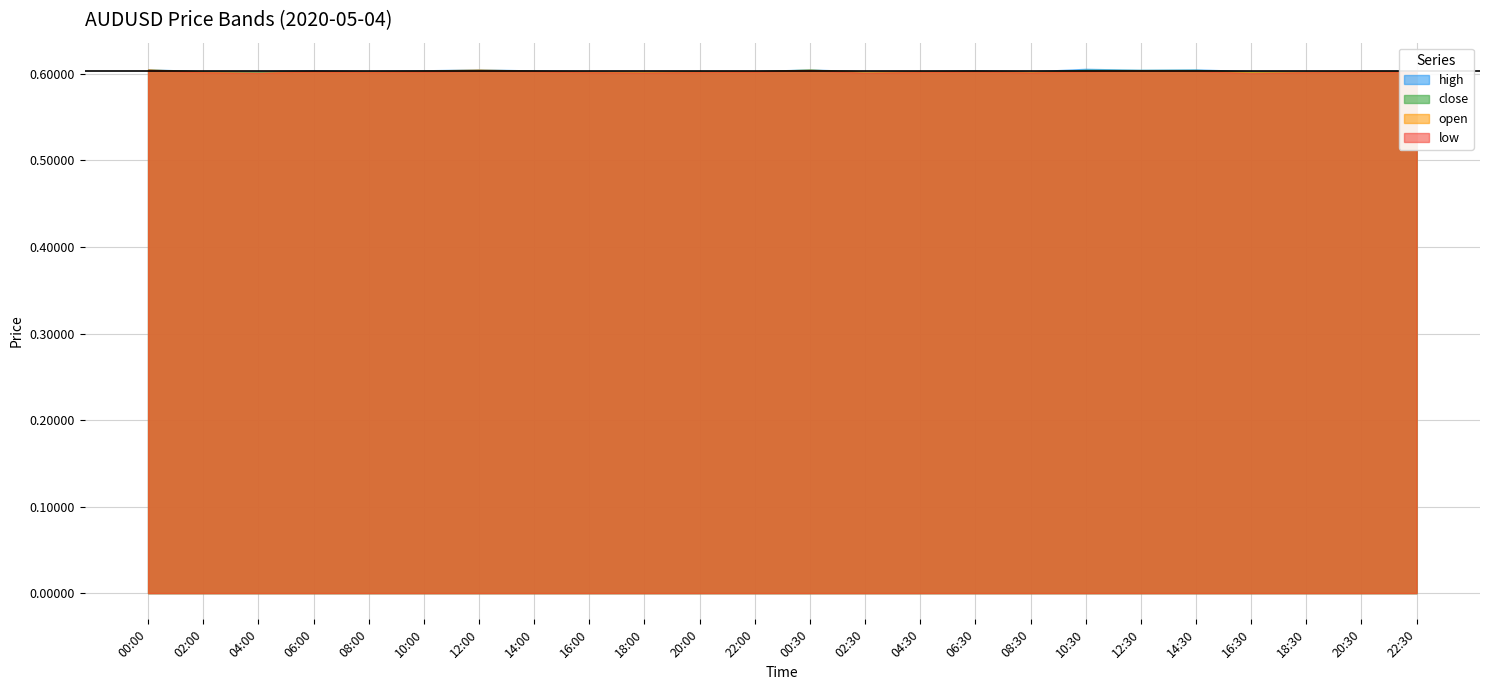

Which series has the largest total across all categories?

high